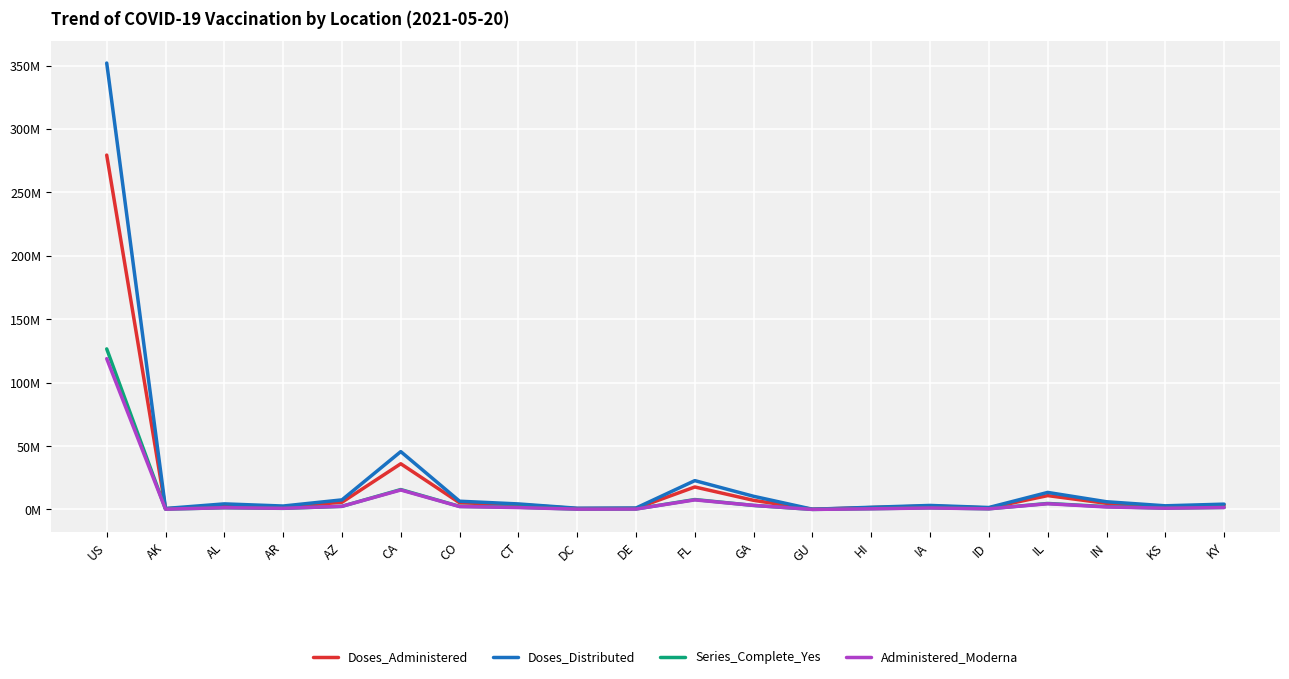

The Doses_Distributed series shows 629.5 at US. True or false?

False